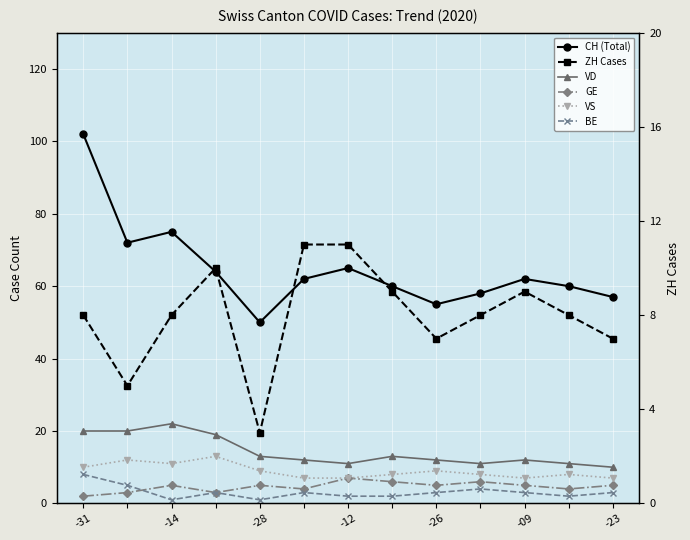

What is the smallest value displayed?

1